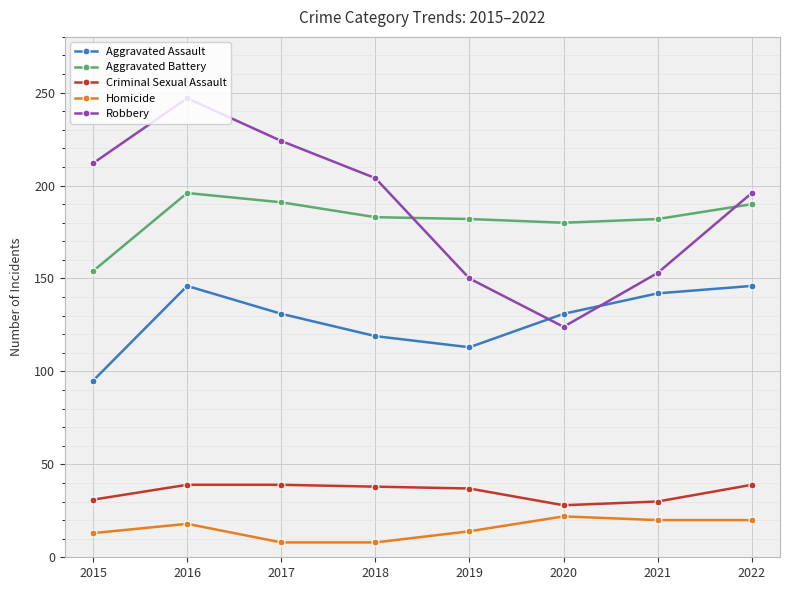

At 2015, list the series in order from largest to smallest.

Robbery, Aggravated Battery, Aggravated Assault, Criminal Sexual Assault, Homicide